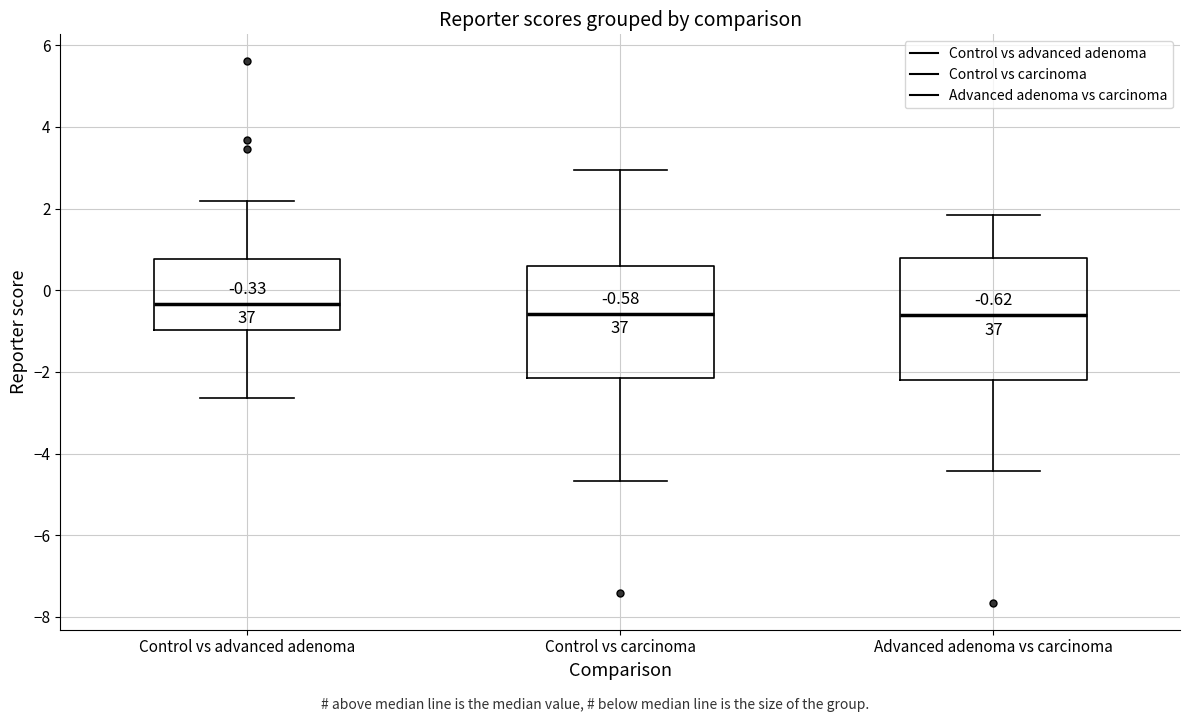

Comparing the boxes themselves (not the whiskers), which one is the tallest?

Advanced adenoma vs carcinoma